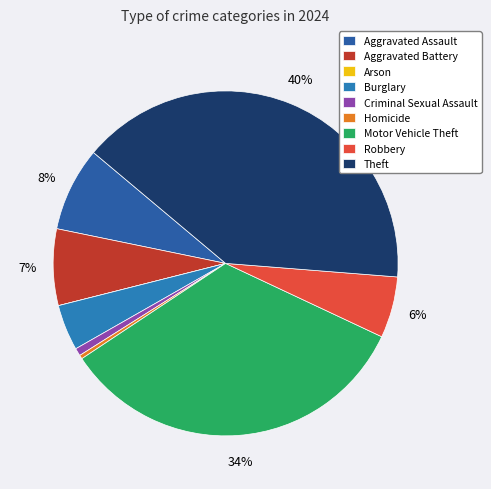

Is there any slice that represents more than half of the pie?

No